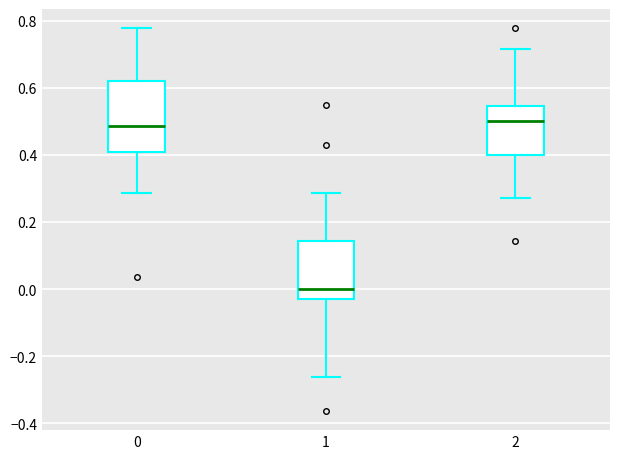

Reading left to right, read every box against the y-axis: the position of its median line, the range the box covers, and the ends of its whiskers. The values are not printed on the chart, so give them approximately, as read against the axis.

0: median 0.48, box 0.40 to 0.62, whiskers 0.28 to 0.78
1: median 0.00, box -0.02 to 0.14, whiskers -0.26 to 0.28
2: median 0.50, box 0.40 to 0.54, whiskers 0.28 to 0.72